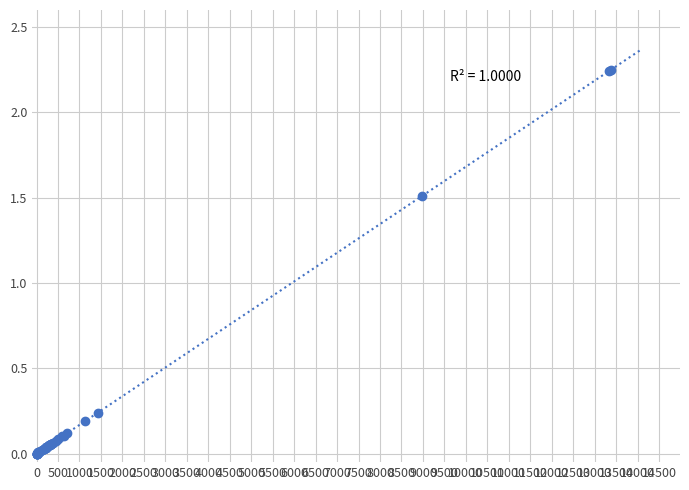

What Y value in the scatter plot is closest to 1?

1.5